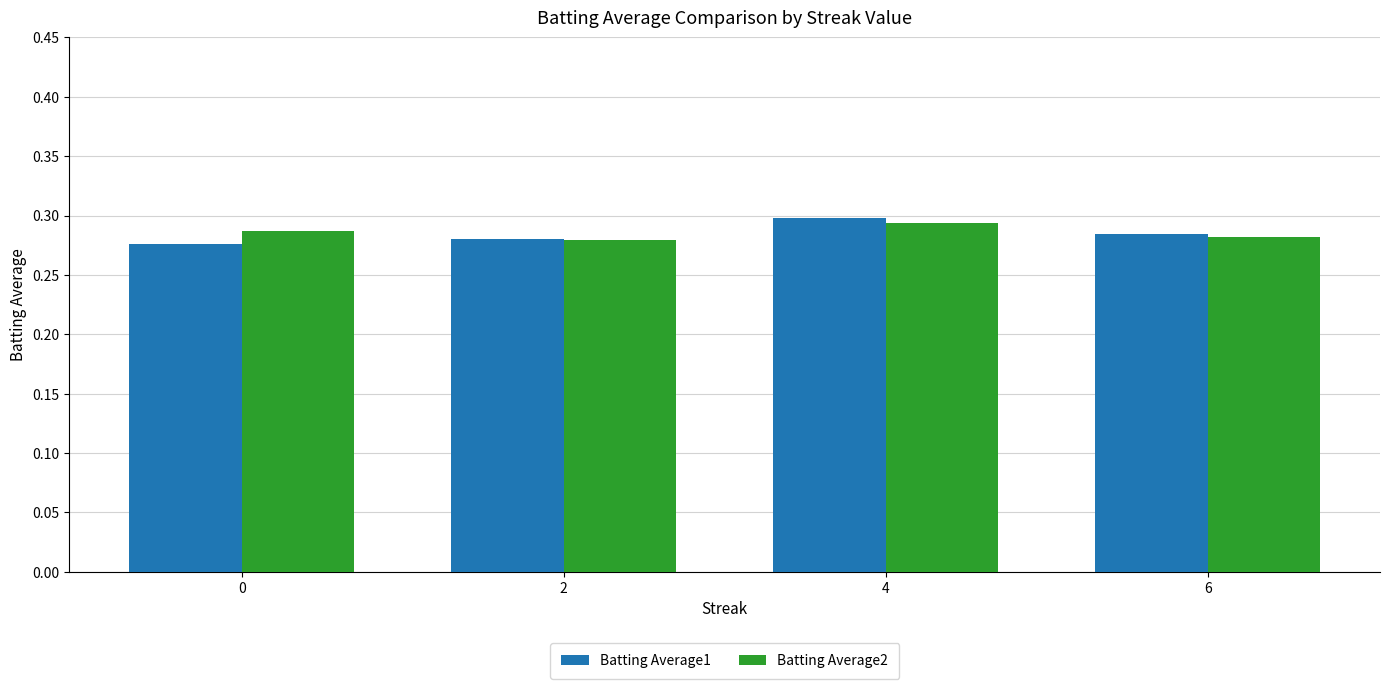

How many Batting Average1 values are between 0 and 1?

4